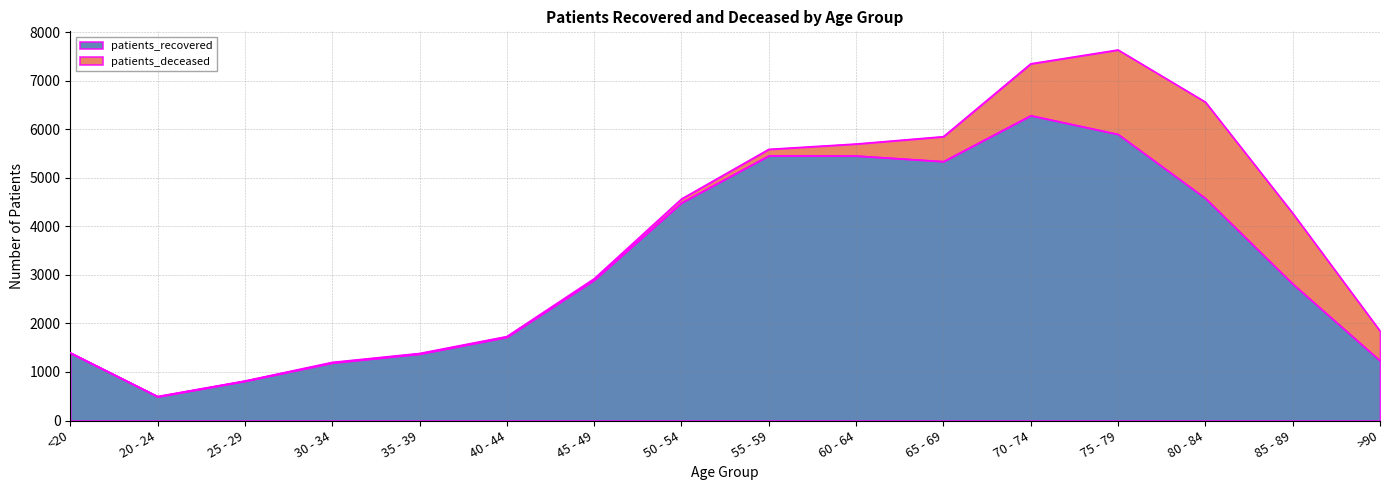

True or false: the data has more than 2 interior local peaks.

False